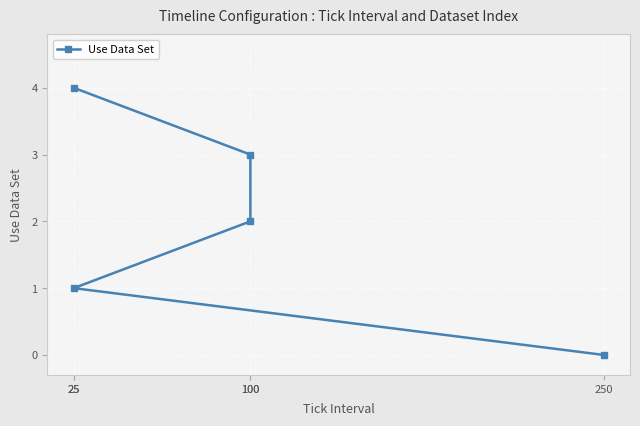

Reading left to right, what are all the values shown in this chart?

0	1	2	3	4